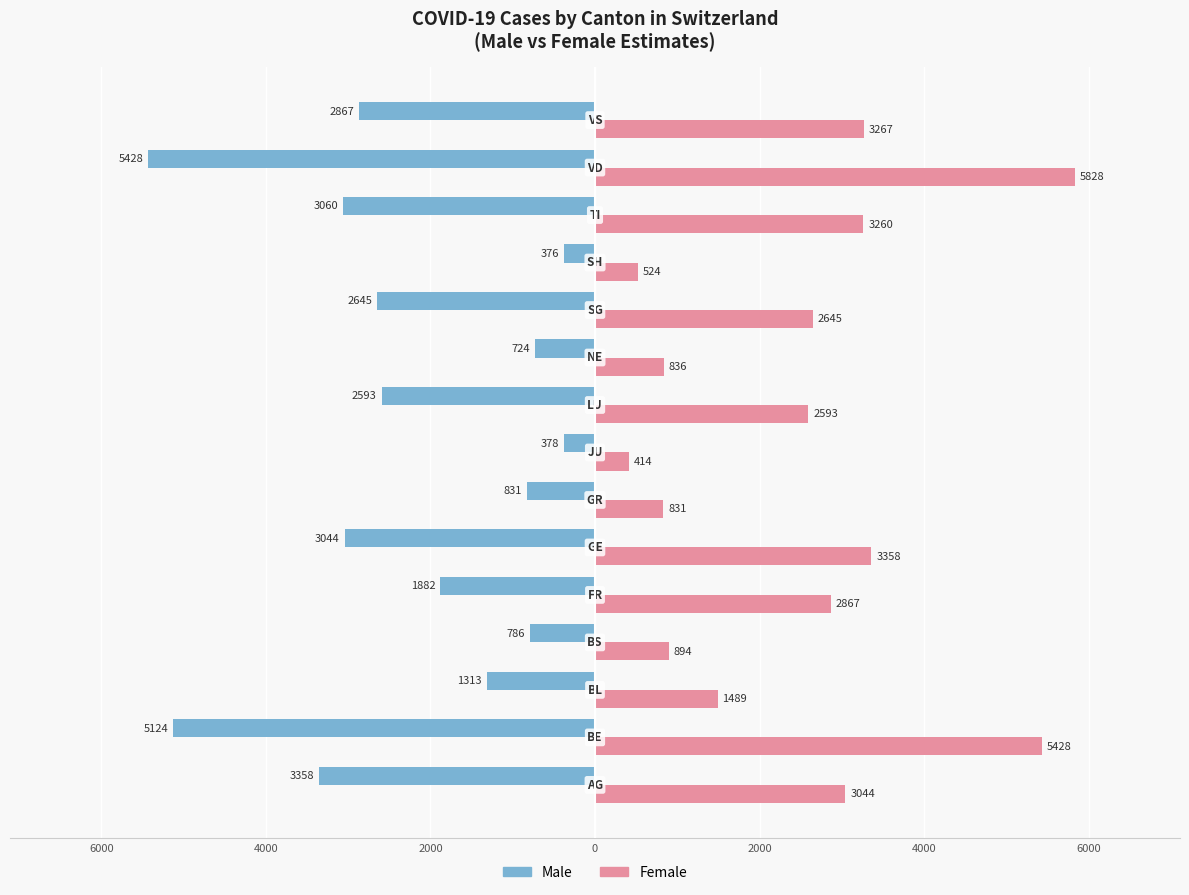

What are all the series names shown in the legend?

Male, Female